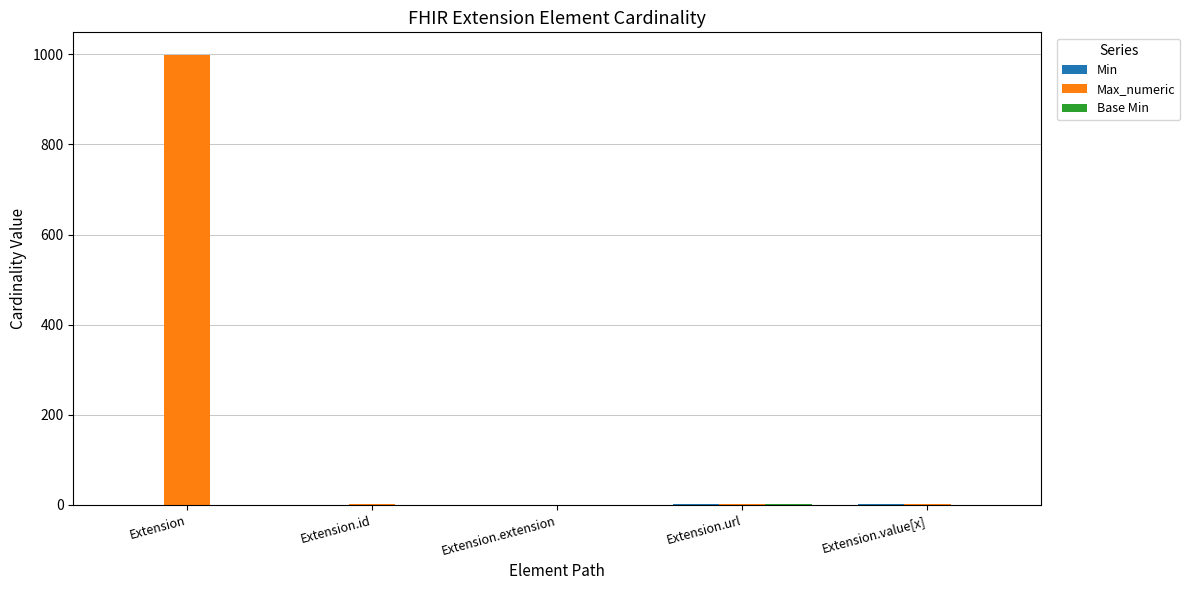

Is it true that Max_numeric equals 0 at Extension.extension?

True